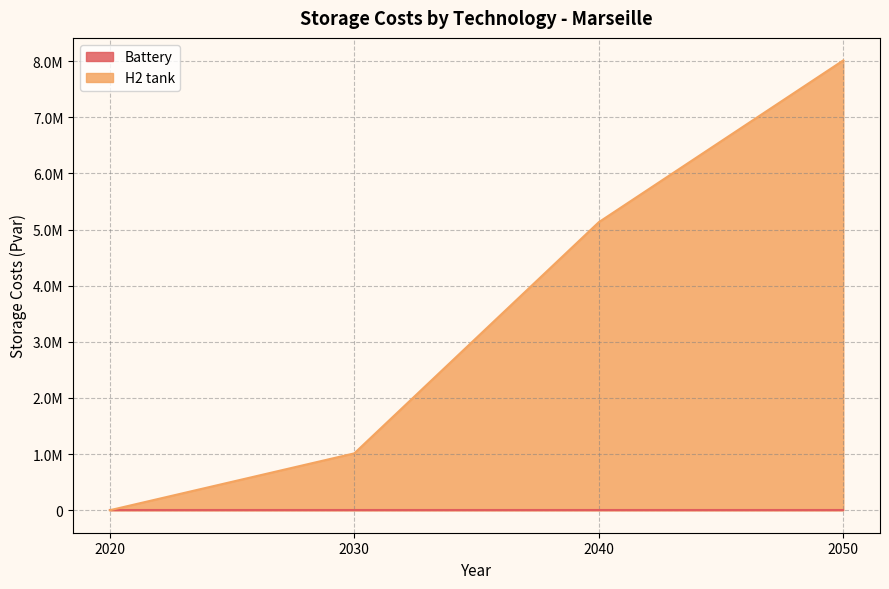

Reading right to left, transcribe all the data shown in this chart.

8012721.6	5130664.6	1013090.0	0.0